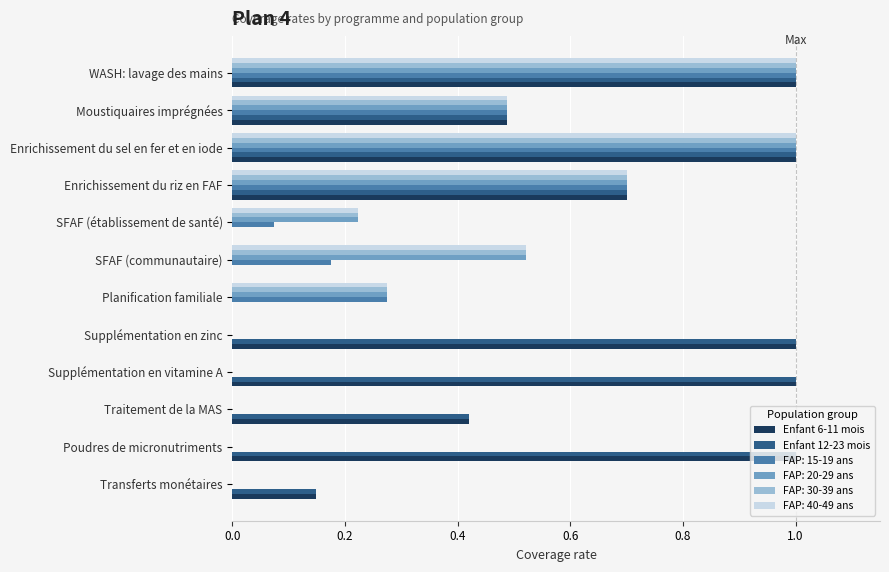

What is the highest value of the Enfant 12-23 mois series?

1.0